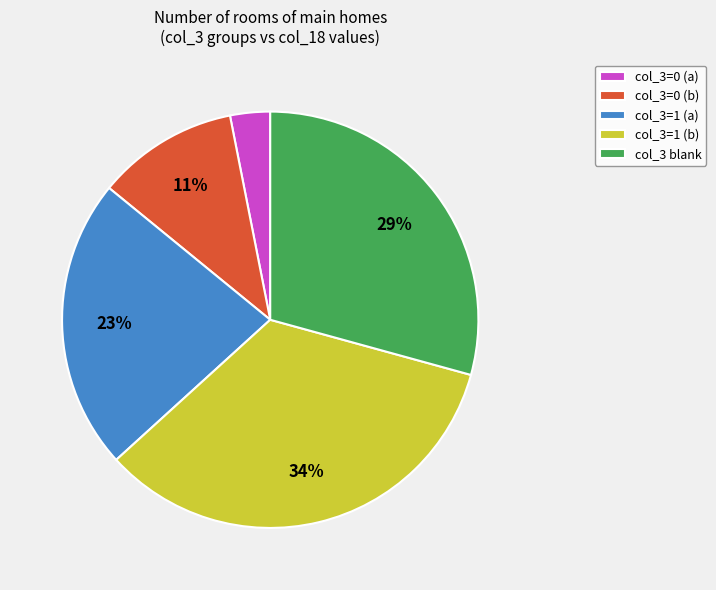

To the nearest percent, what is the combined percentage of col_3=0 (a) and col_3=1 (a)?

26%